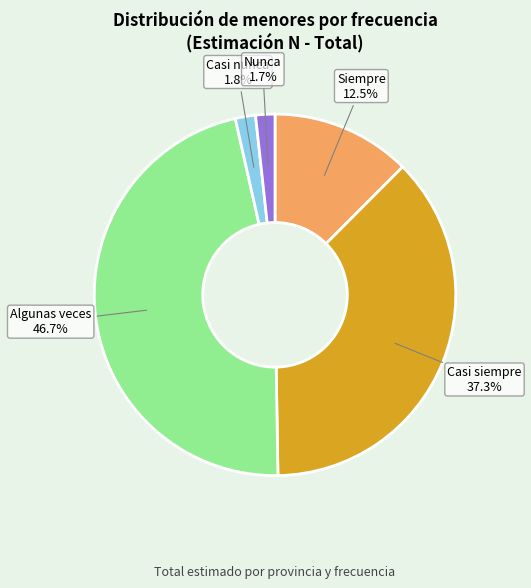

Is there a majority slice in this chart?

No